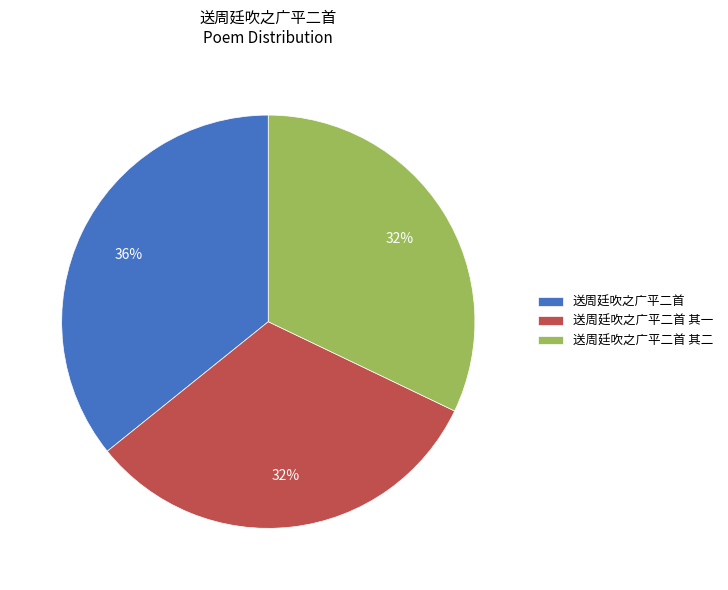

What percentage is the 送周廷吹之广平二首 其二 slice, to the nearest percent?

32%